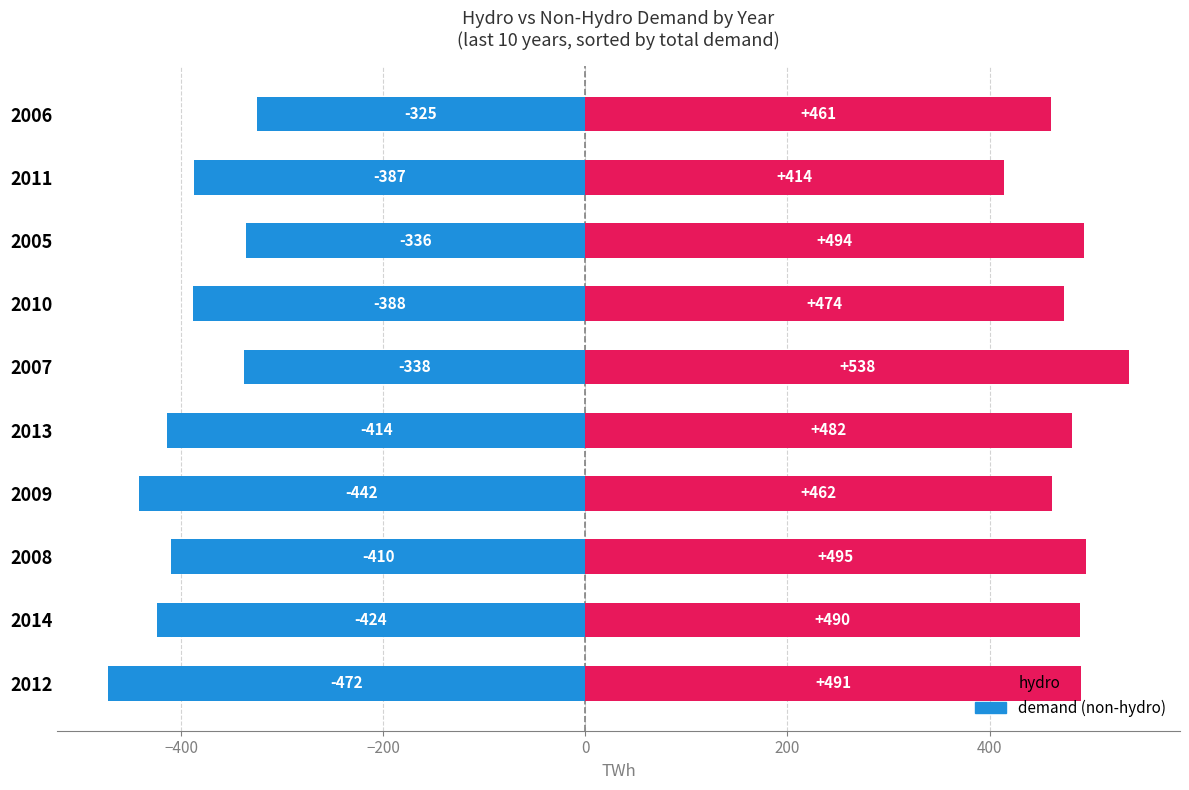

What are all the series names shown in the legend?

hydro, demand (non-hydro)